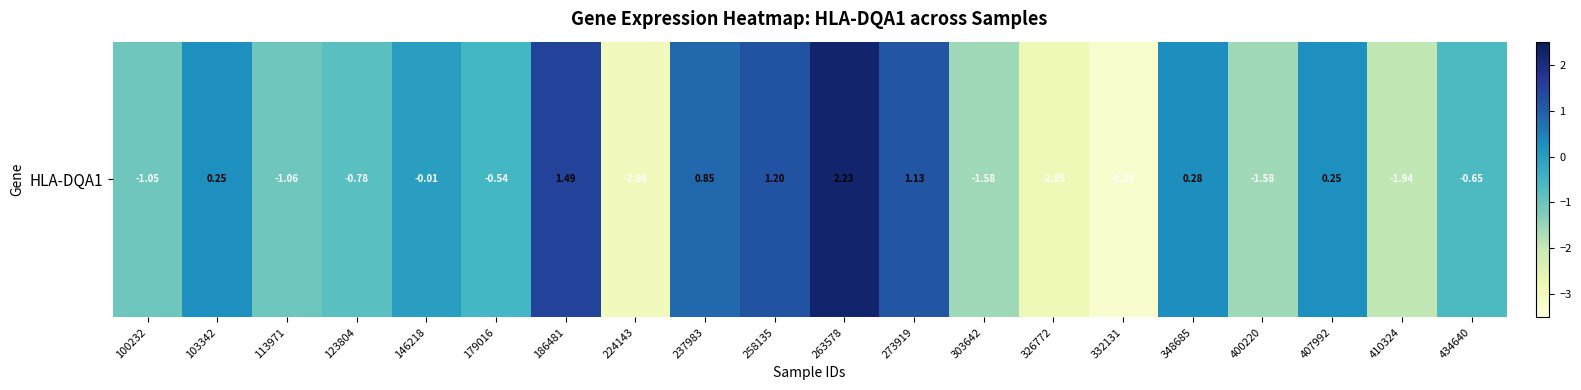

Which category has the lowest value across all series?

332131